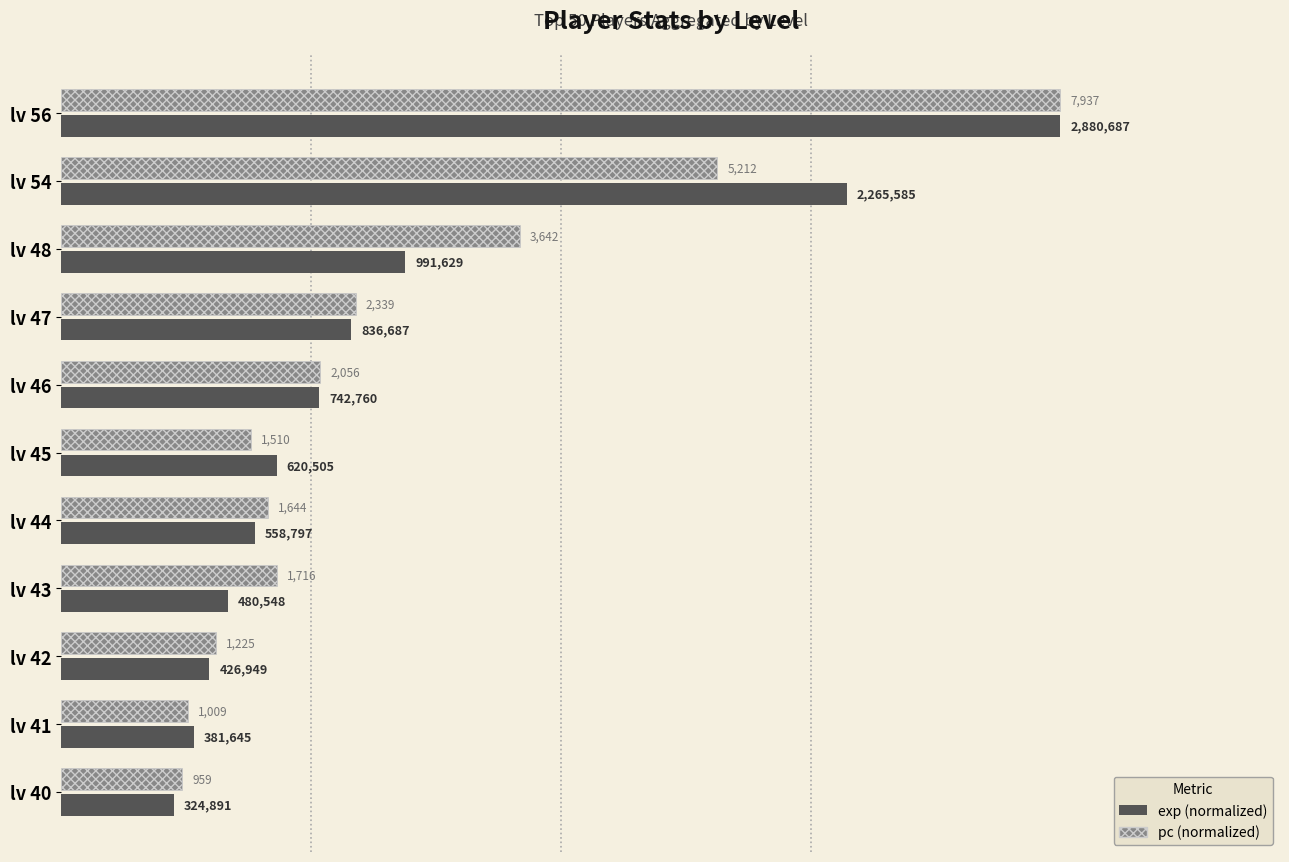

What are all the series names shown in the legend?

exp (normalized), pc (normalized)